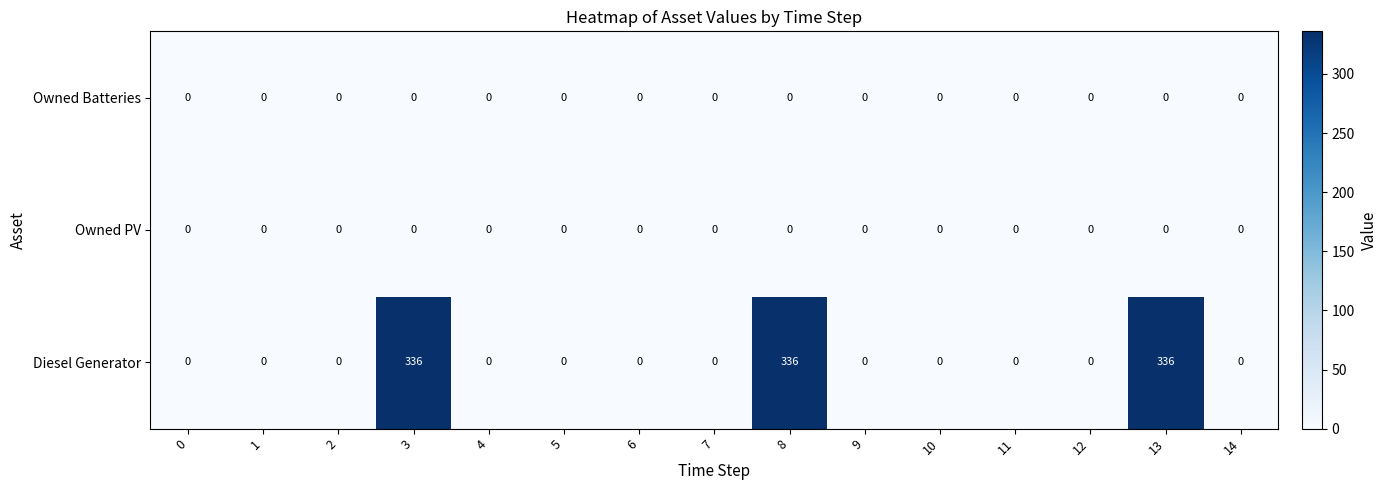

How many data points does each series have?

15